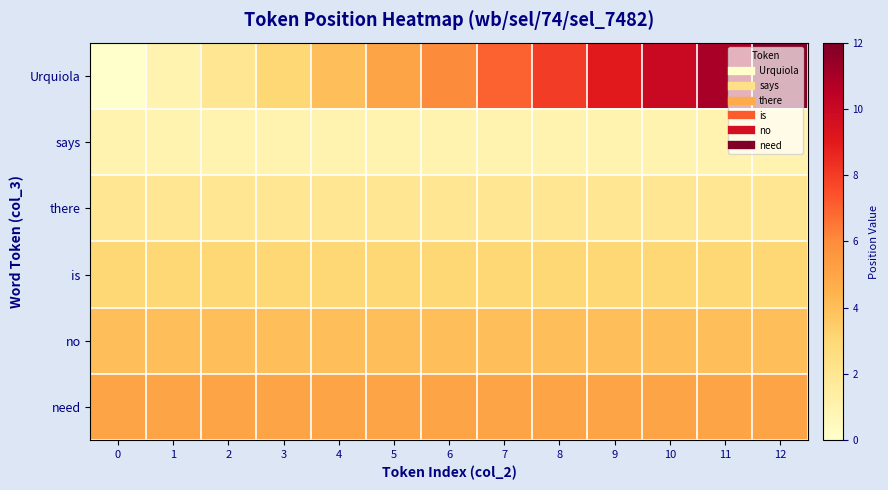

At 12, list the series in order from largest to smallest.

Urquiola, need, no, is, there, says